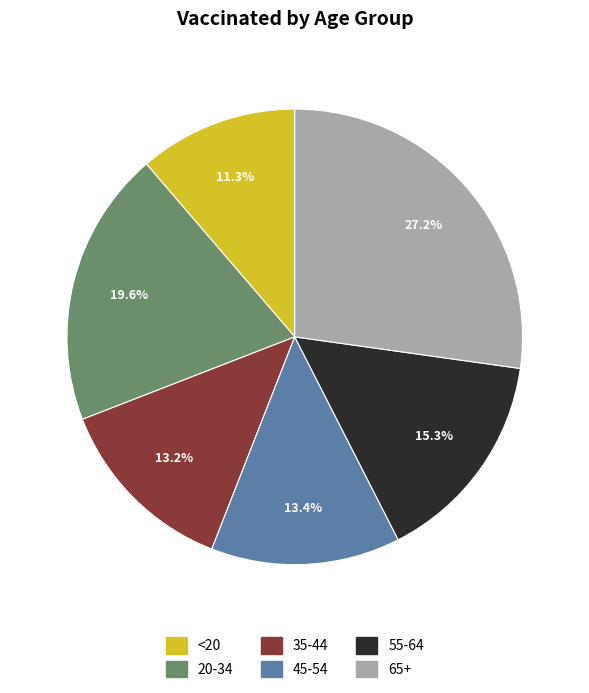

Does 35-44 account for over 50% of the chart?

No